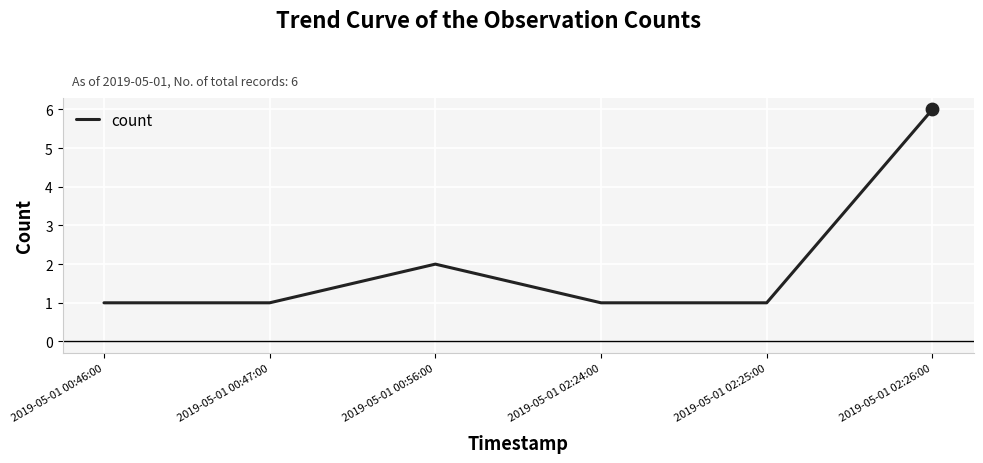

What is the ratio of the value at 2019-05-01 02:25:00 to the value at 2019-05-01 00:56:00?

0.5